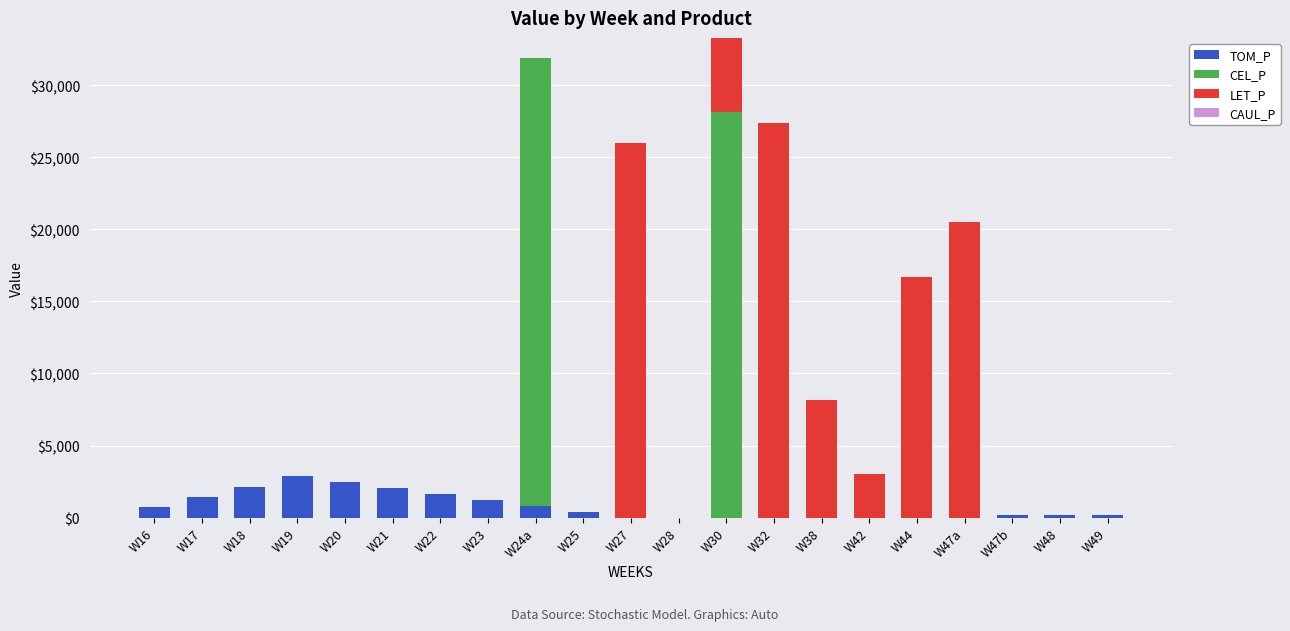

Are the bars horizontal?

No